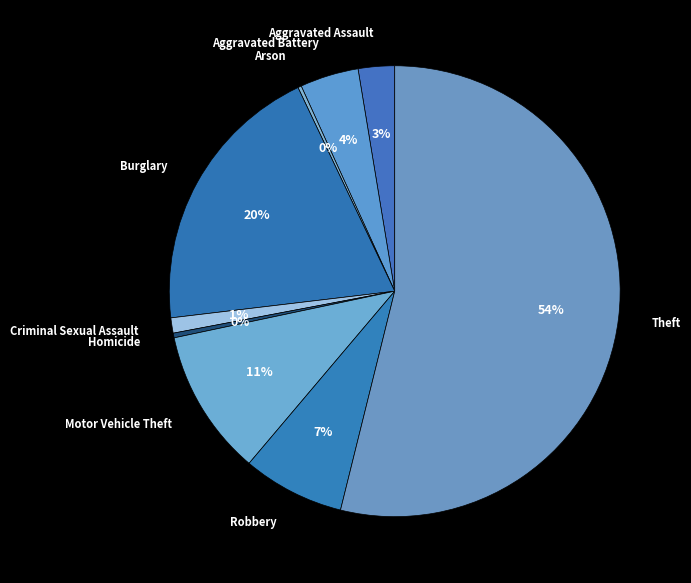

The Burglary slice represents 33% of the pie. True or false?

False